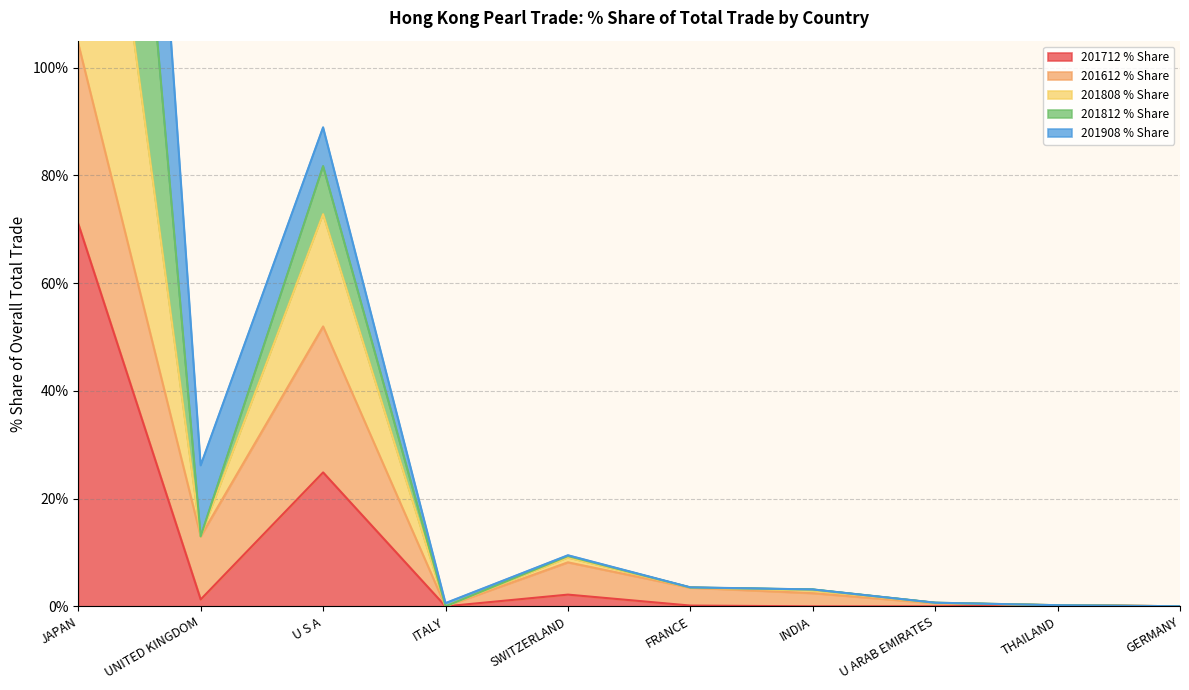

What is the sum of all 201812 % Share values?

484.1